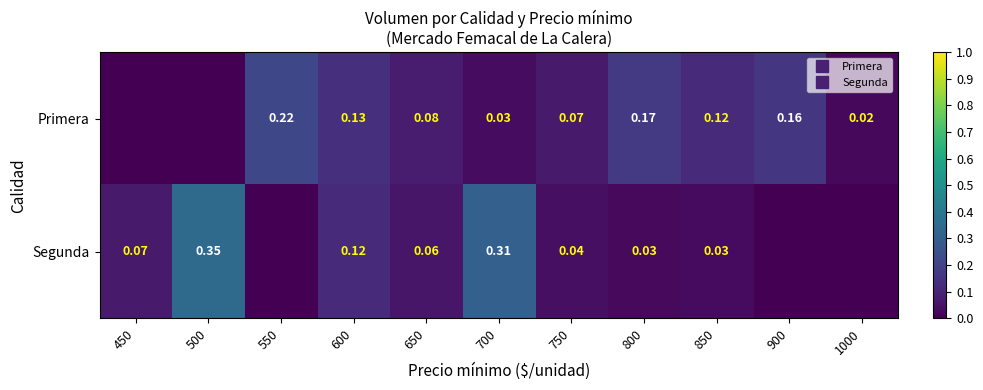

How many series are shown in this chart?

2